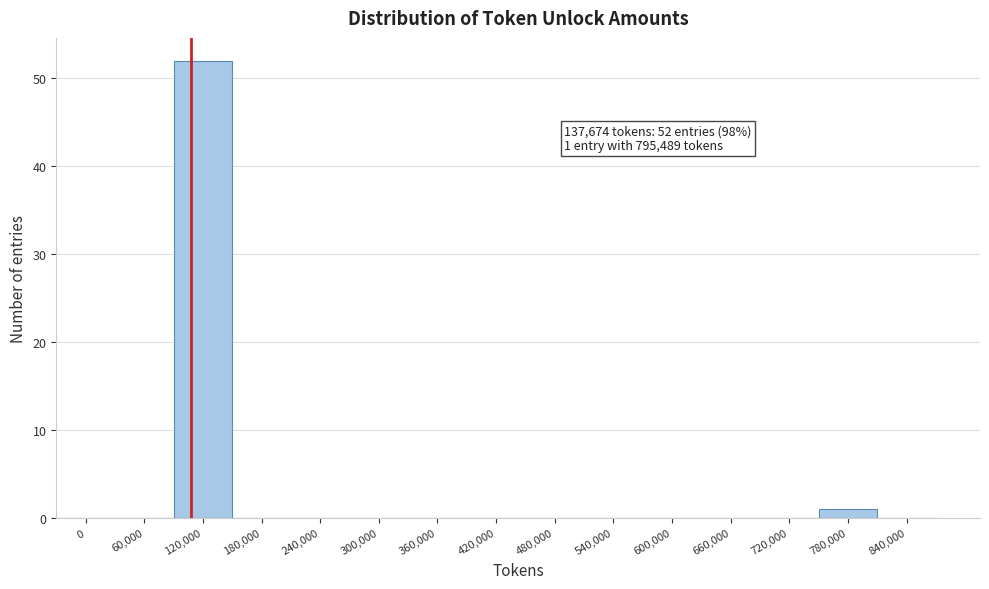

Reading right to left, extract all data points from this chart.

840,000=0	780,000=1	720,000=0	660,000=0	600,000=0	540,000=0	480,000=0	420,000=0	360,000=0	300,000=0	240,000=0	180,000=0	120,000=52	60,000=0	0=0